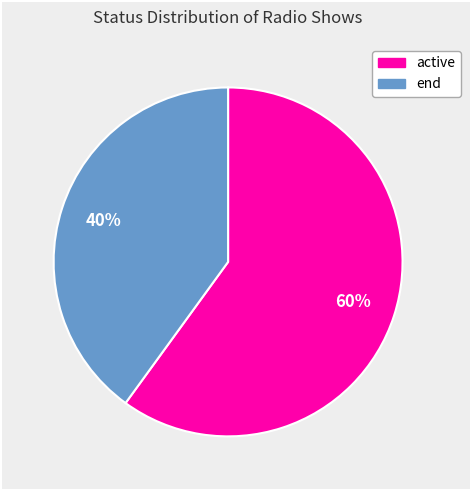

What is the ratio of the value at active to the value at end?

1.5